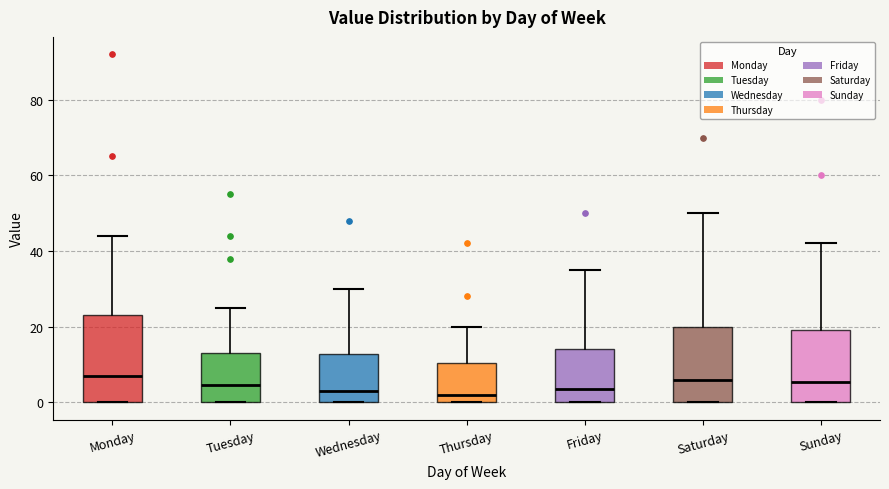

Comparing the boxes themselves (not the whiskers), which one is the tallest?

Monday